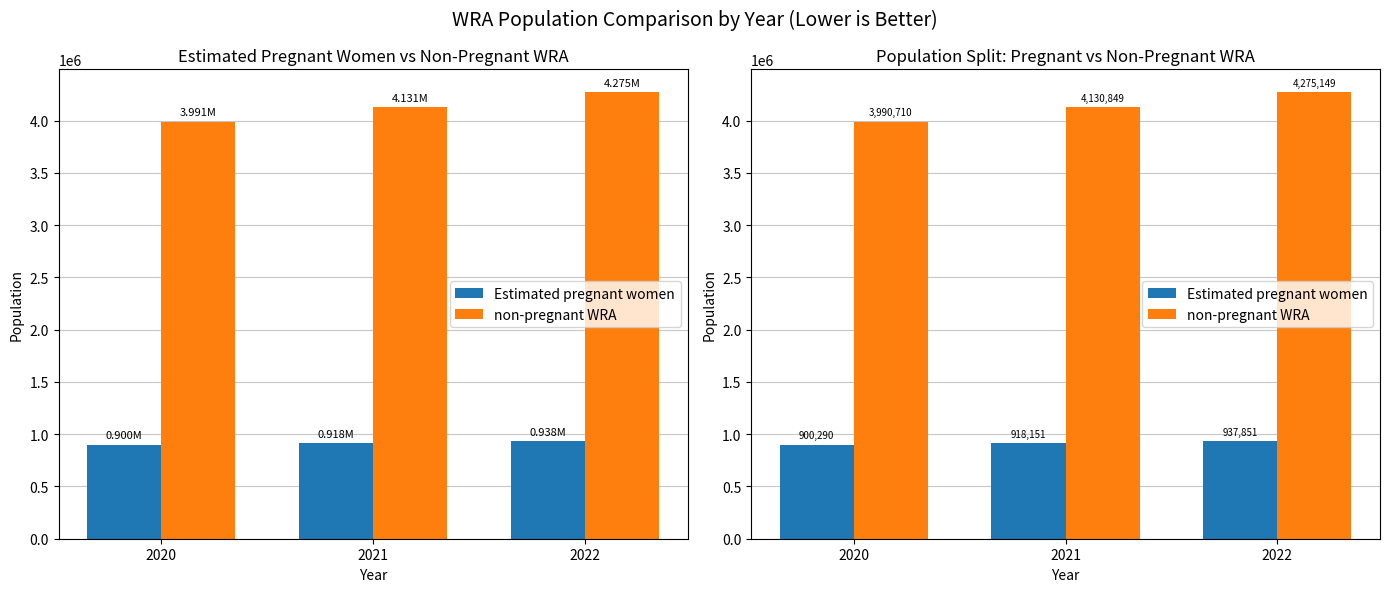

At which label is non-pregnant WRA closest to 4132929?

2021